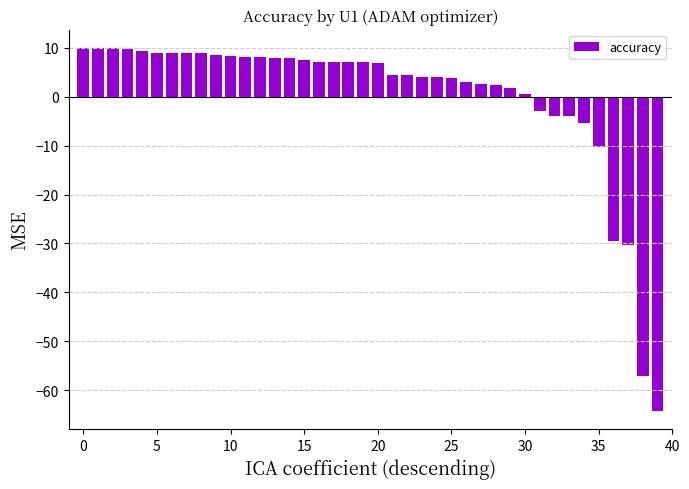

What is the maximum value shown in the chart?

10.0